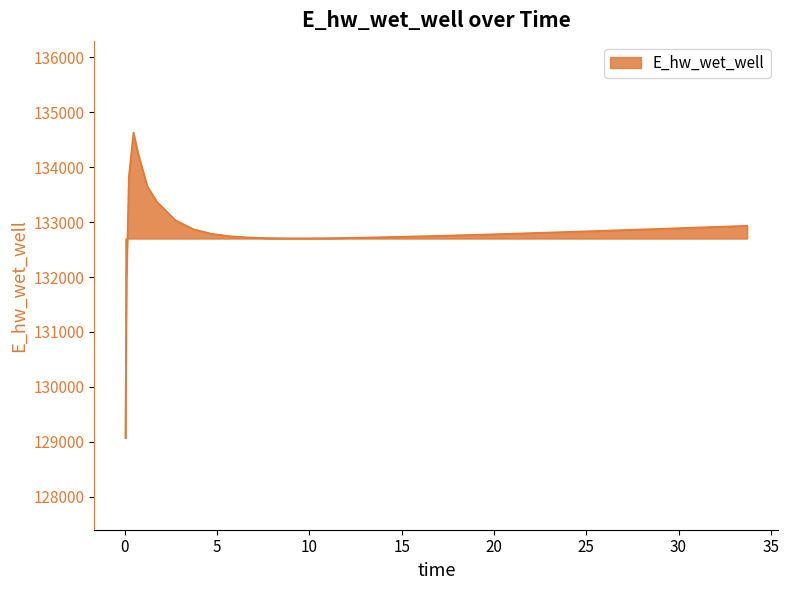

What is the difference between the maximum and minimum values?

5557.7